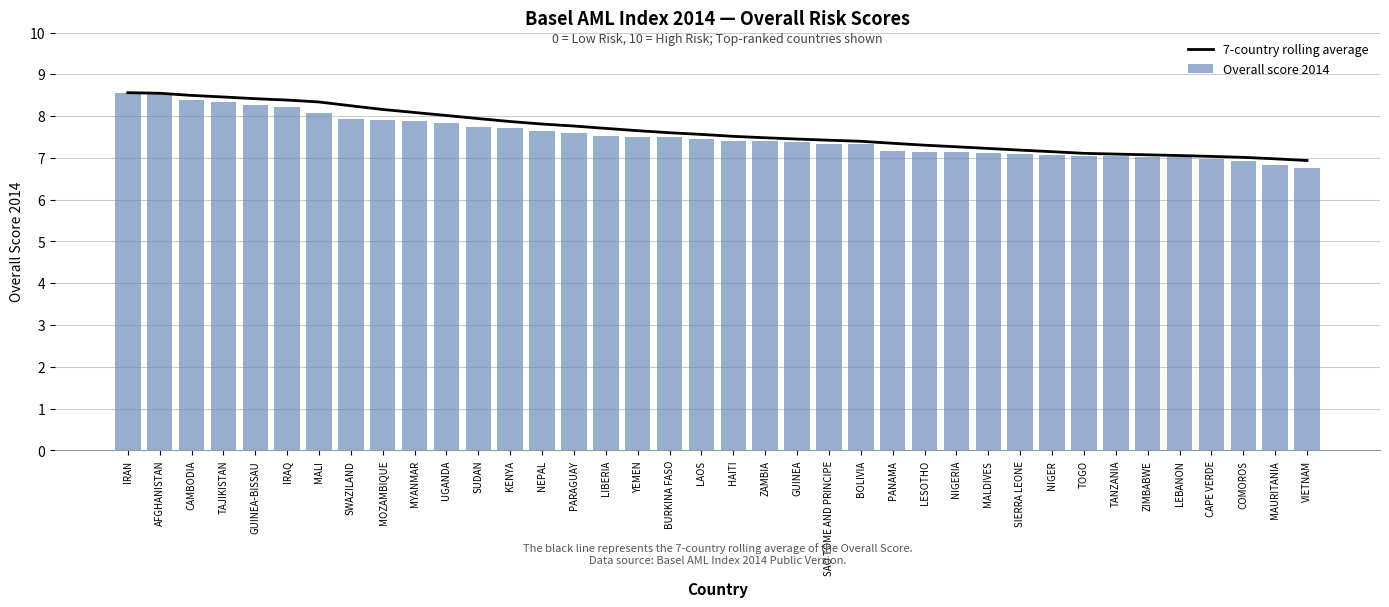

List the series in order of their overall mean, lowest first.

Overall score 2014, 7-country rolling average